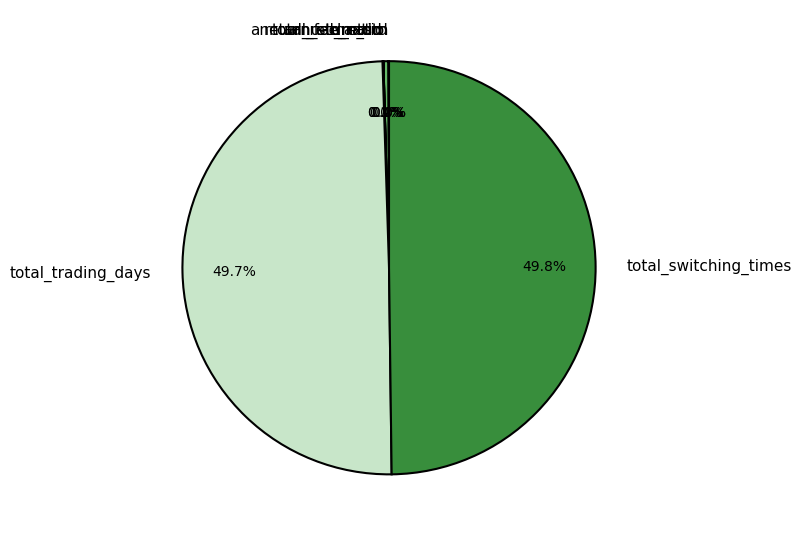

Which has a higher value, return_std_ratio or total_trading_days?

total_trading_days